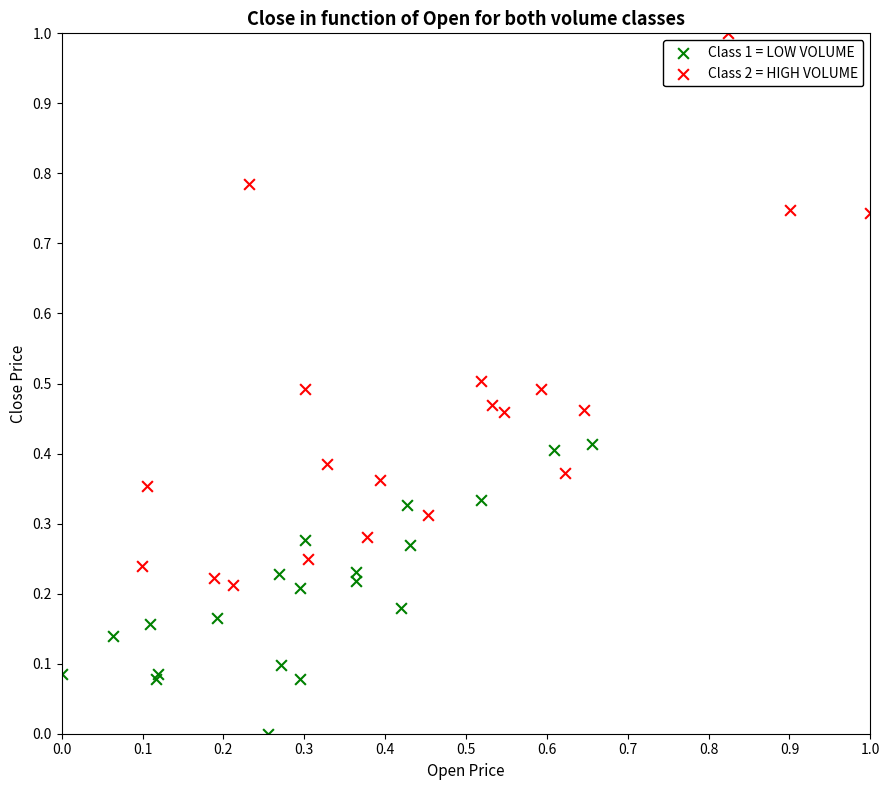

Which series contains the highest Y value?

Class 2 = HIGH VOLUME